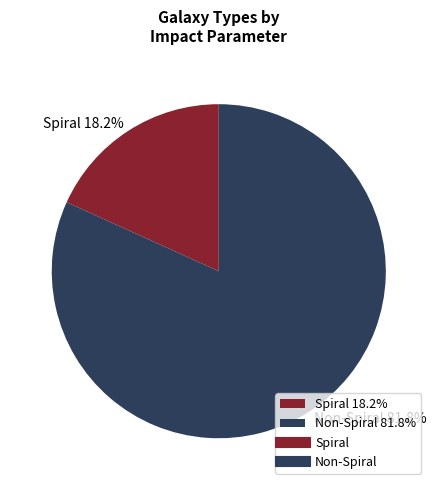

Rank the categories by value from highest to lowest.

Non-Spiral 81.8%, Spiral 18.2%